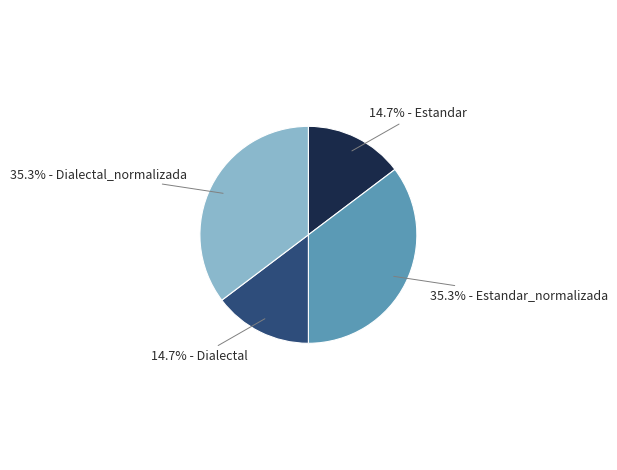

To the nearest percent, what is the difference between the largest and smallest slice percentages?

21%